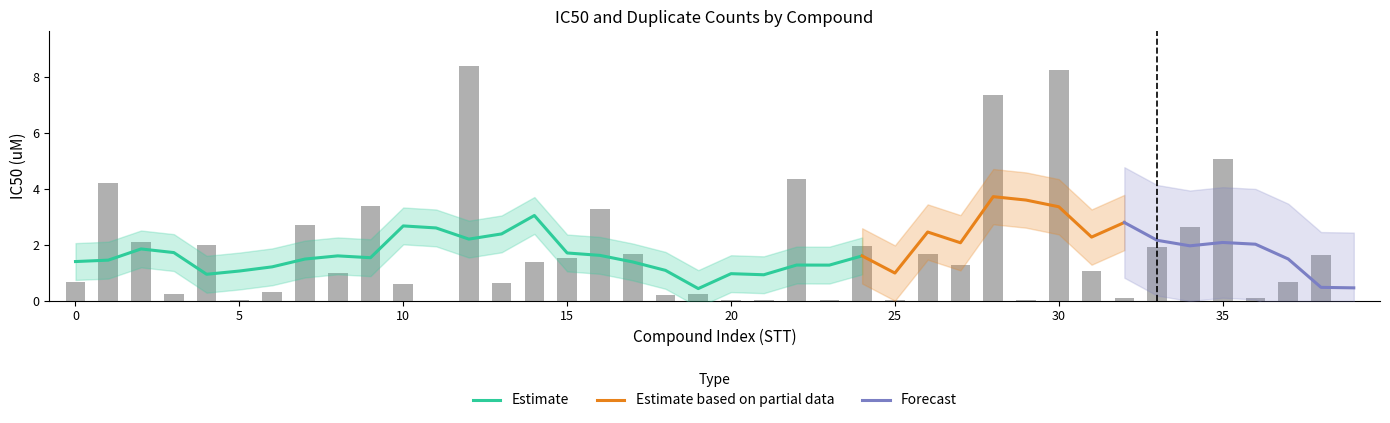

Rank the categories by value from highest to lowest.

12, 30, 28, 35, 22, 1, 9, 16, 7, 34, 2, 4, 24, 33, 26, 17, 38, 15, 14, 27, 31, 8, 0, 37, 13, 10, 6, 3, 19, 18, 36, 32, 21, 29, 5, 20, 23, 25, 11, 39